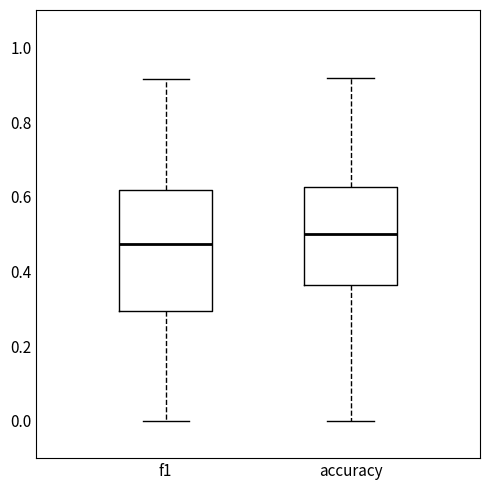

Where does the median line of the box for f1 sit on the y-axis? The values are not printed on the chart, so give them approximately, as read against the axis.

0.48